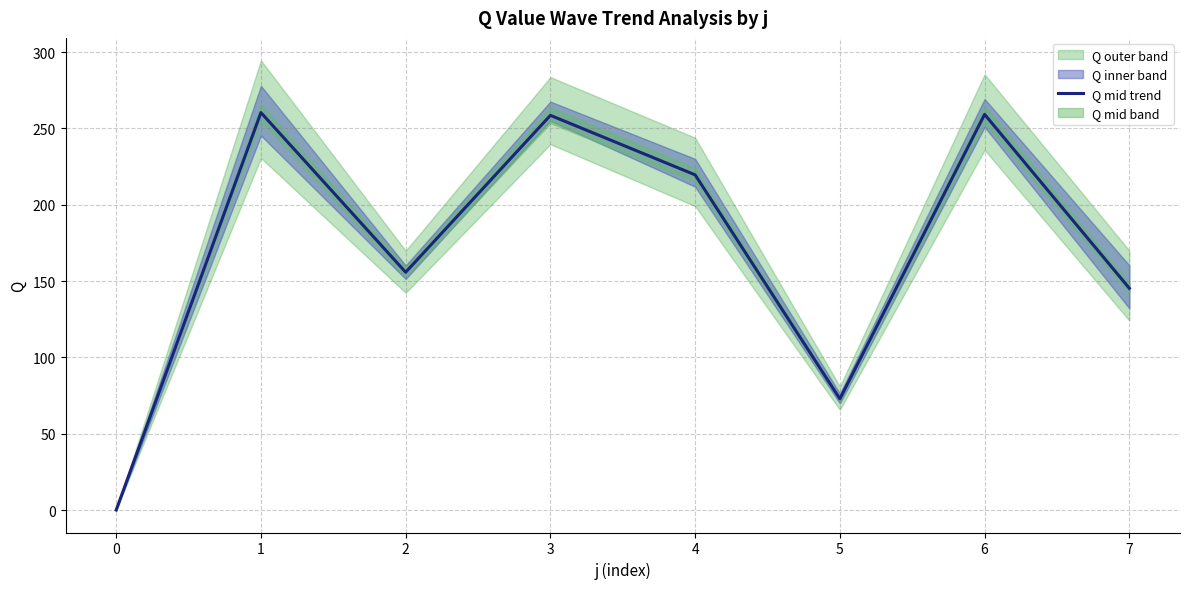

List the labels in order of value, smallest first.

0, 5, 7, 2, 4, 3, 6, 1